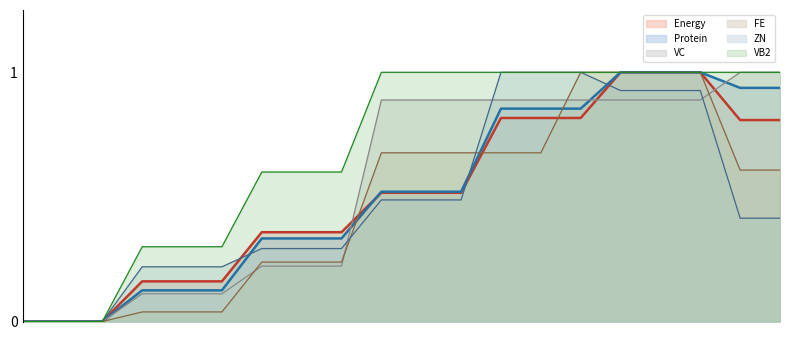

The Energy series shows 0.0 at 1. True or false?

True